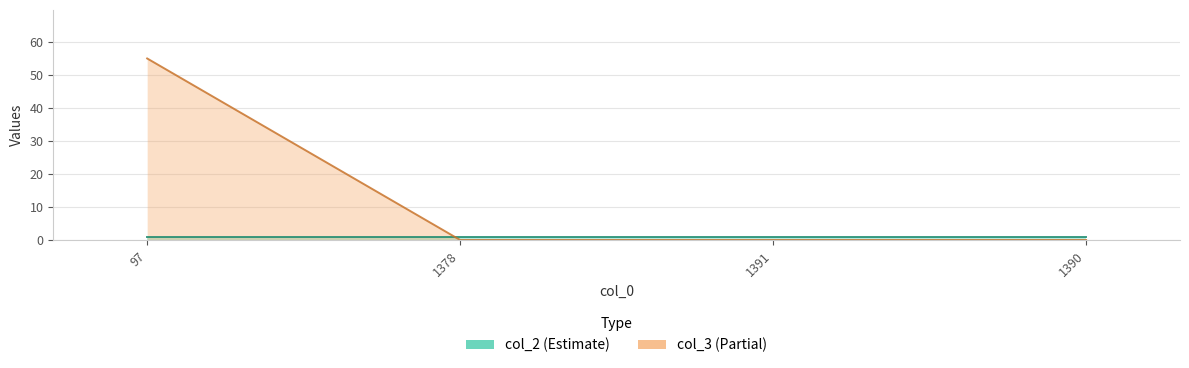

List the labels in order of value, smallest first.

1378, 1391, 1390, 97